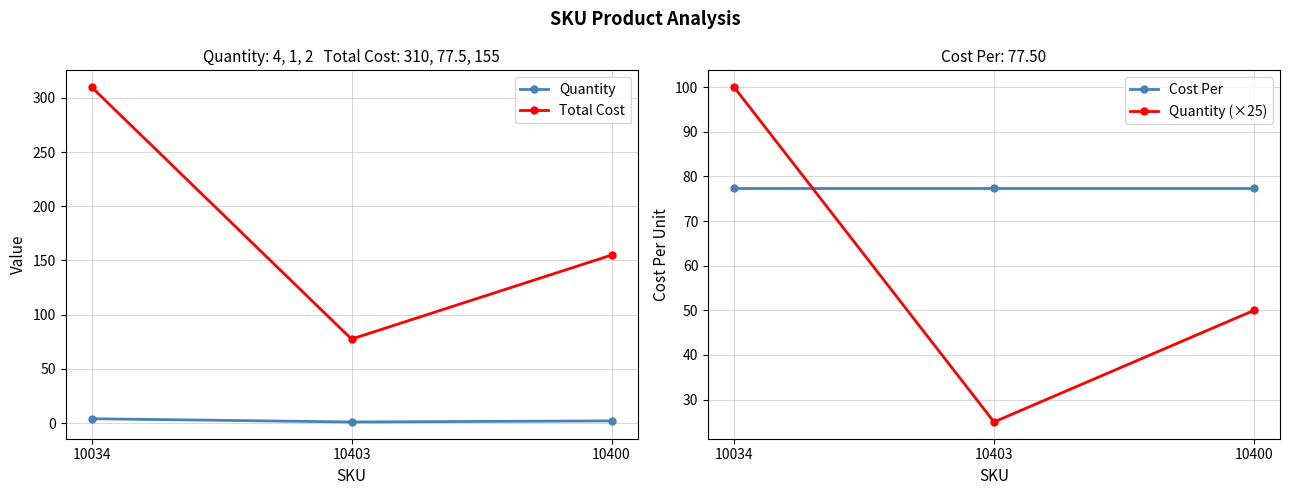

What is the minimum value shown in the chart?

1.0